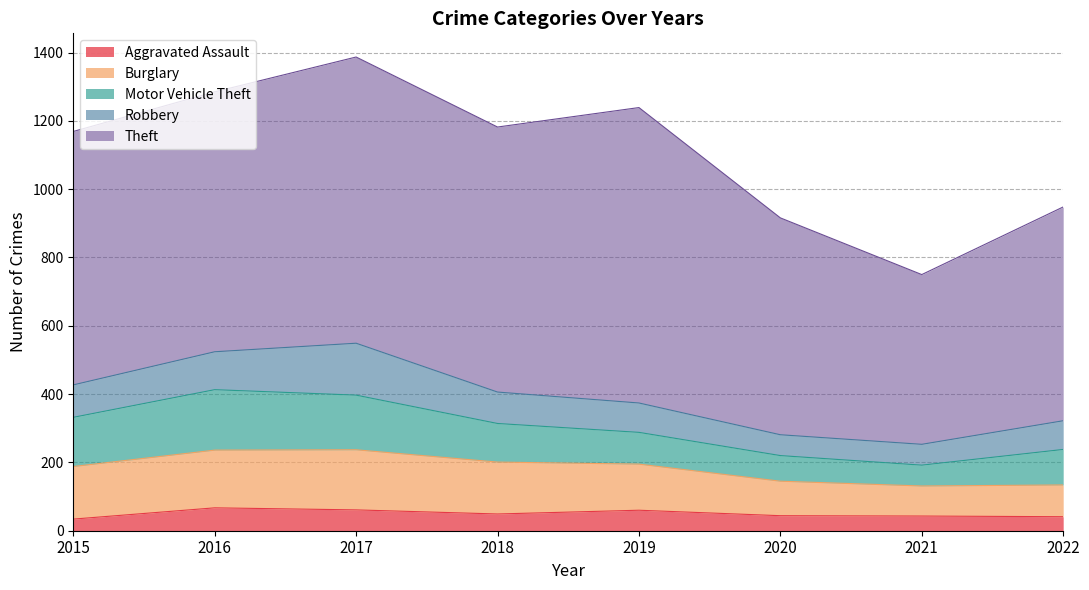

At which category does Theft reach its first local peak?

2017